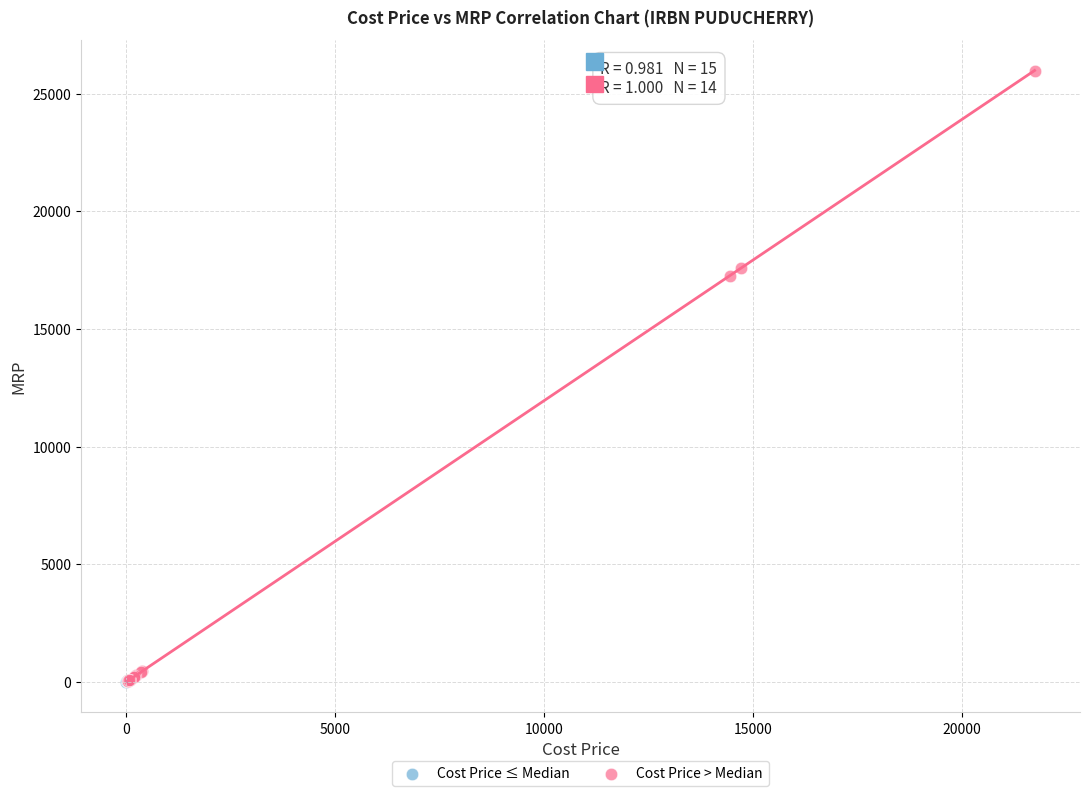

Which series has the widest spread of Y values?

Cost Price > Median